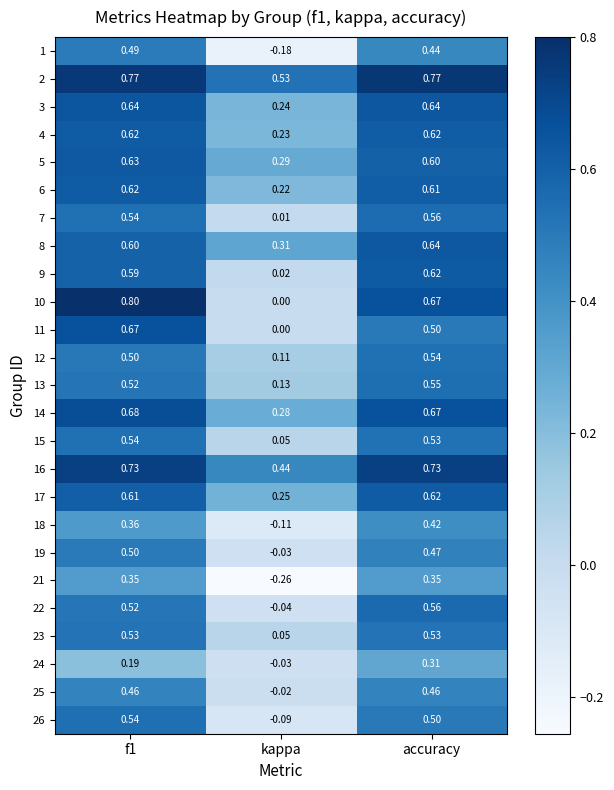

Which label corresponds to the smallest value in the chart?

kappa